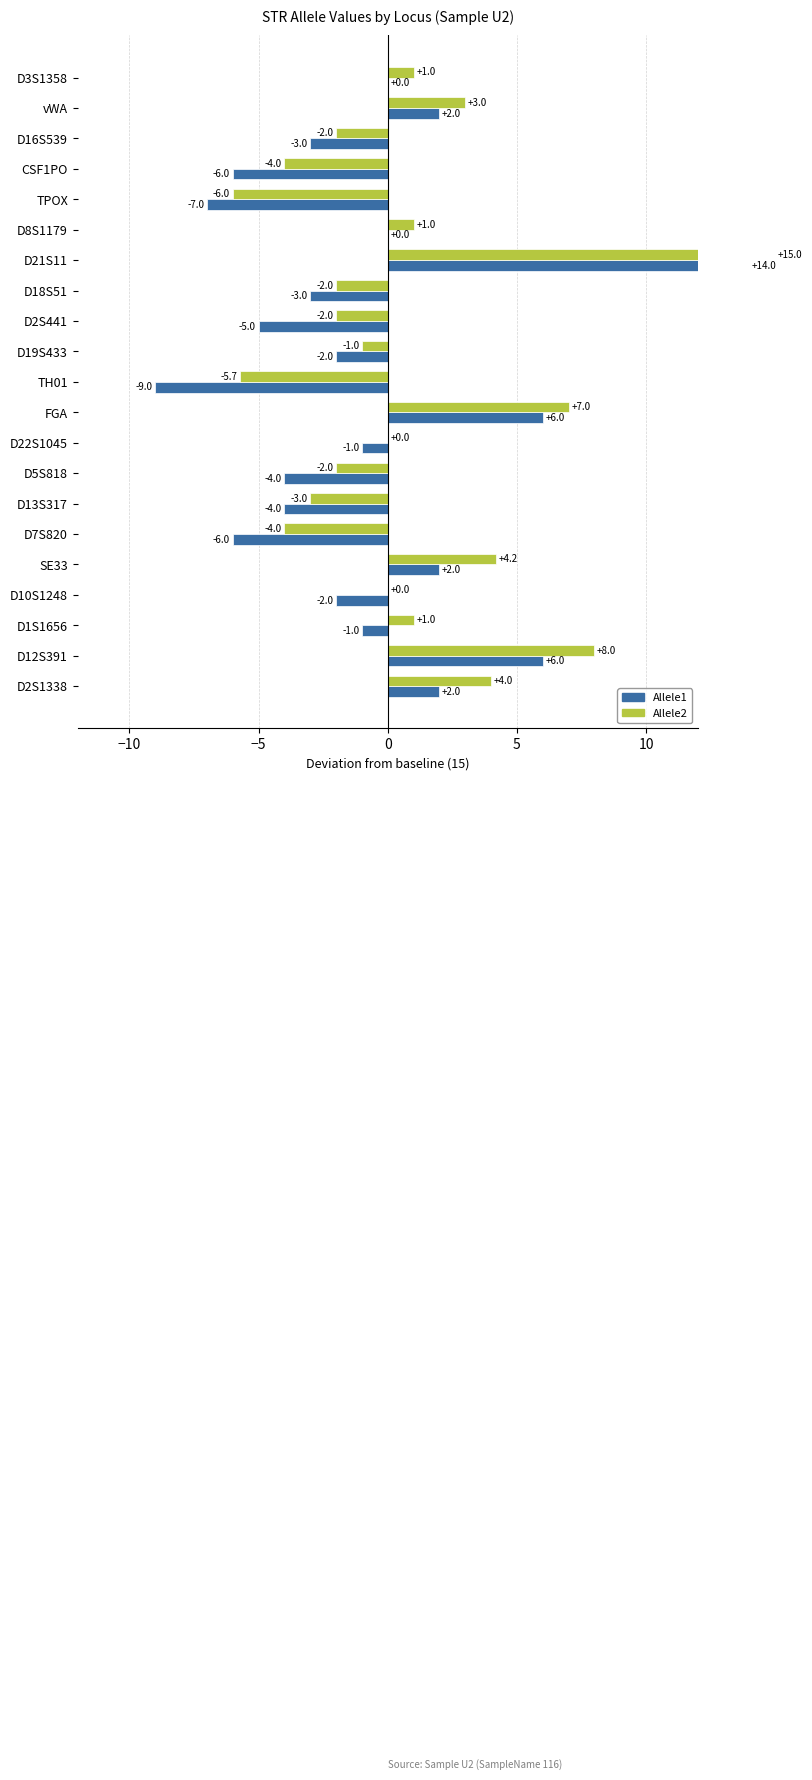

The Allele1 series shows -7.6 at D2S441. True or false?

False